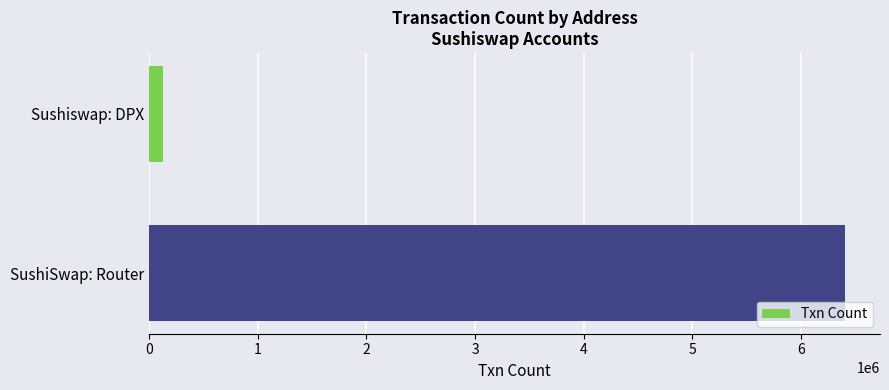

Are the bars horizontal?

Yes